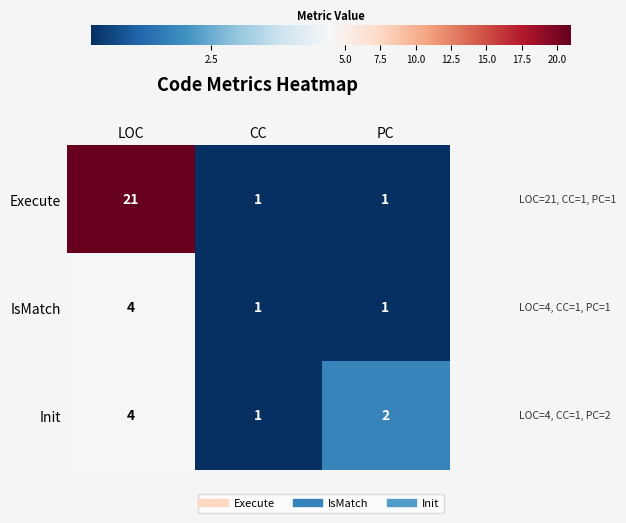

Between LOC and PC, which series saw the biggest shift?

Execute